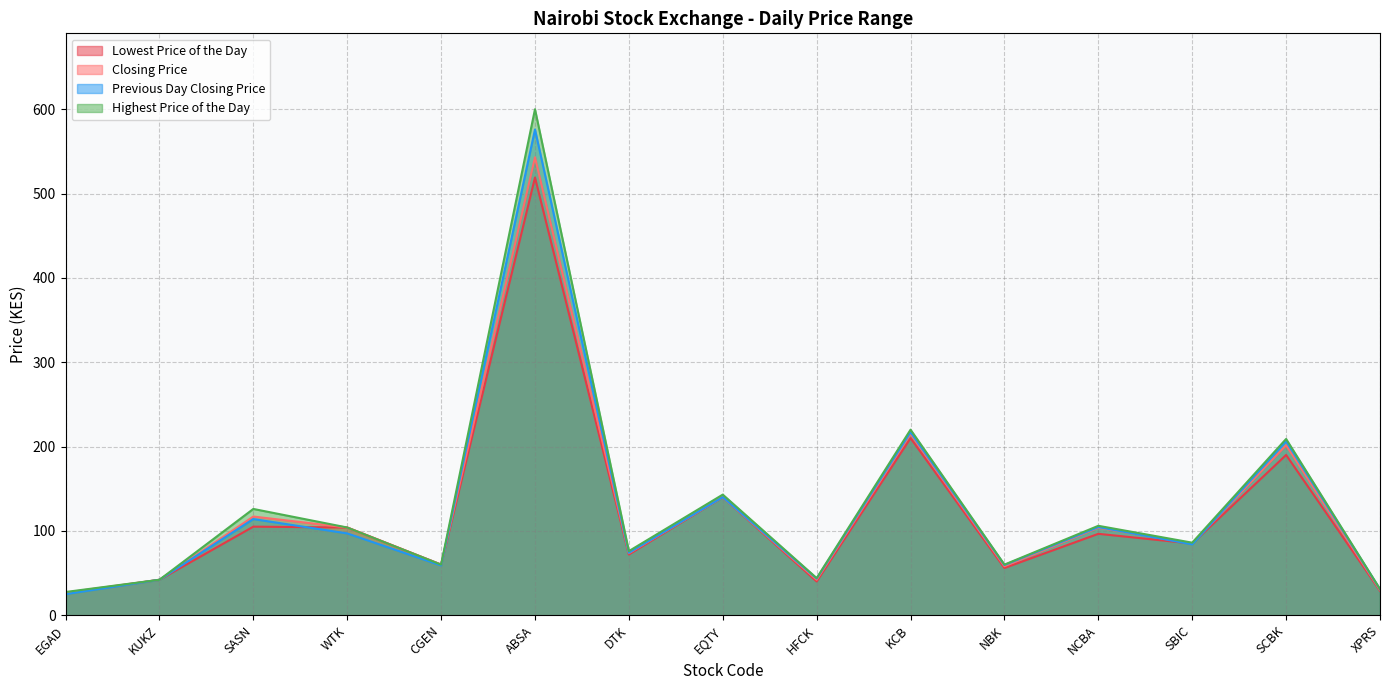

What is the difference between the second highest and second lowest values in the Lowest Price of the Day series?

181.0